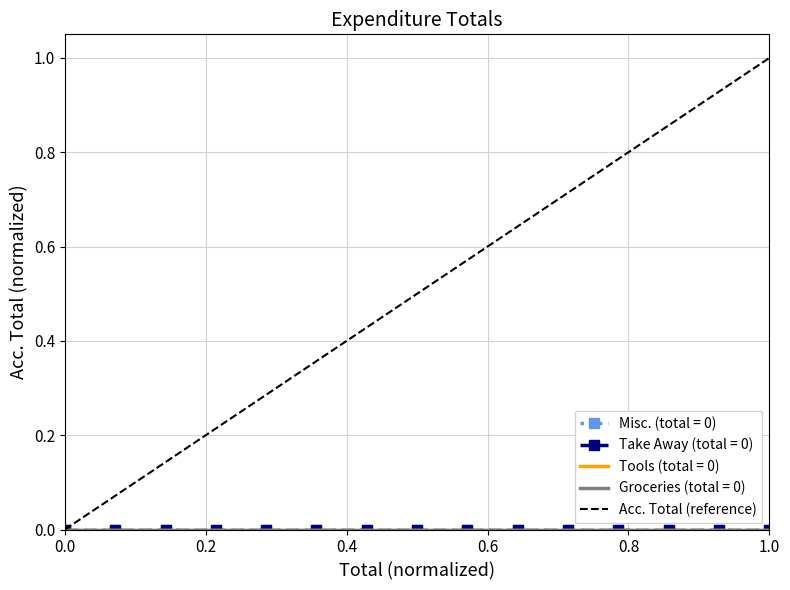

Which has a higher value, 1.0 or 0.0?

1.0